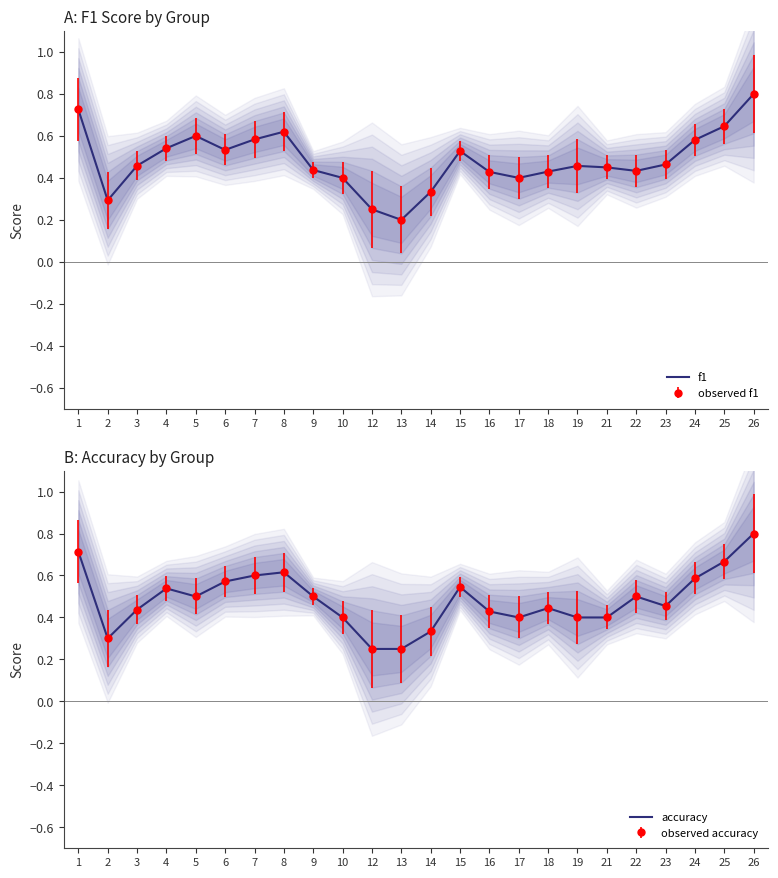

What is the smallest value displayed?

0.2